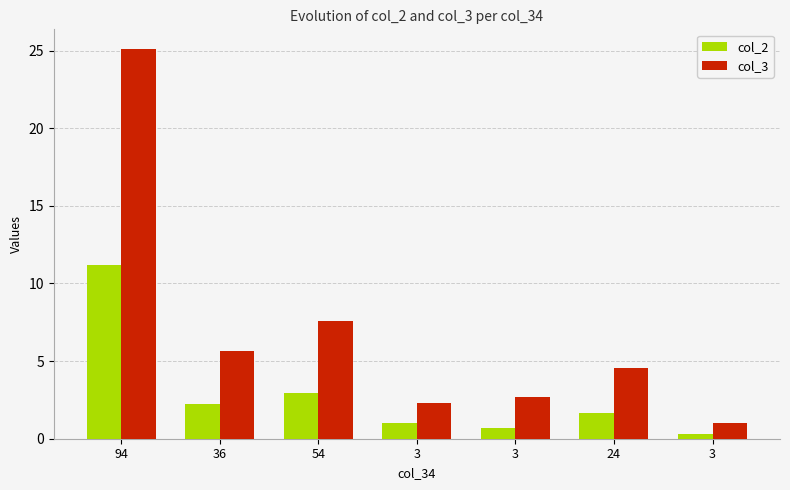

Count the number of categories in the chart.

7